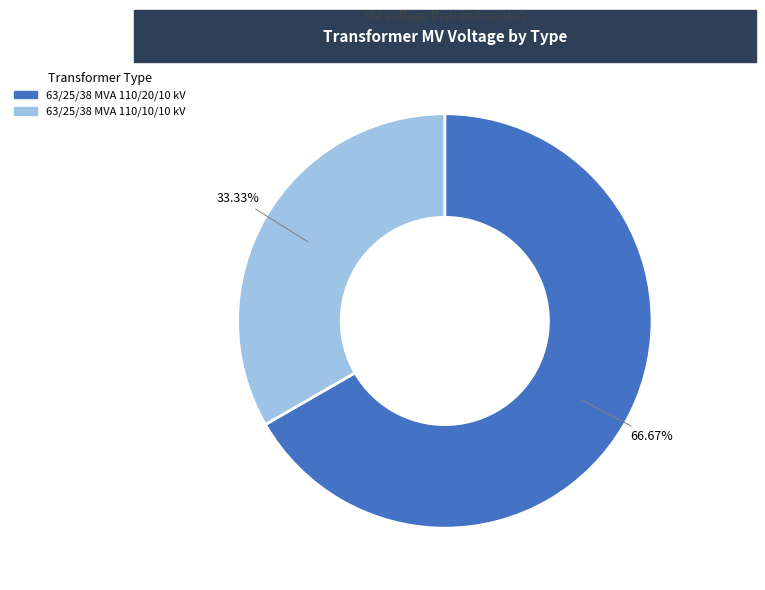

What percentage do 63/25/38 MVA 110/10/10 kV and 63/25/38 MVA 110/20/10 kV together represent?

100.0%